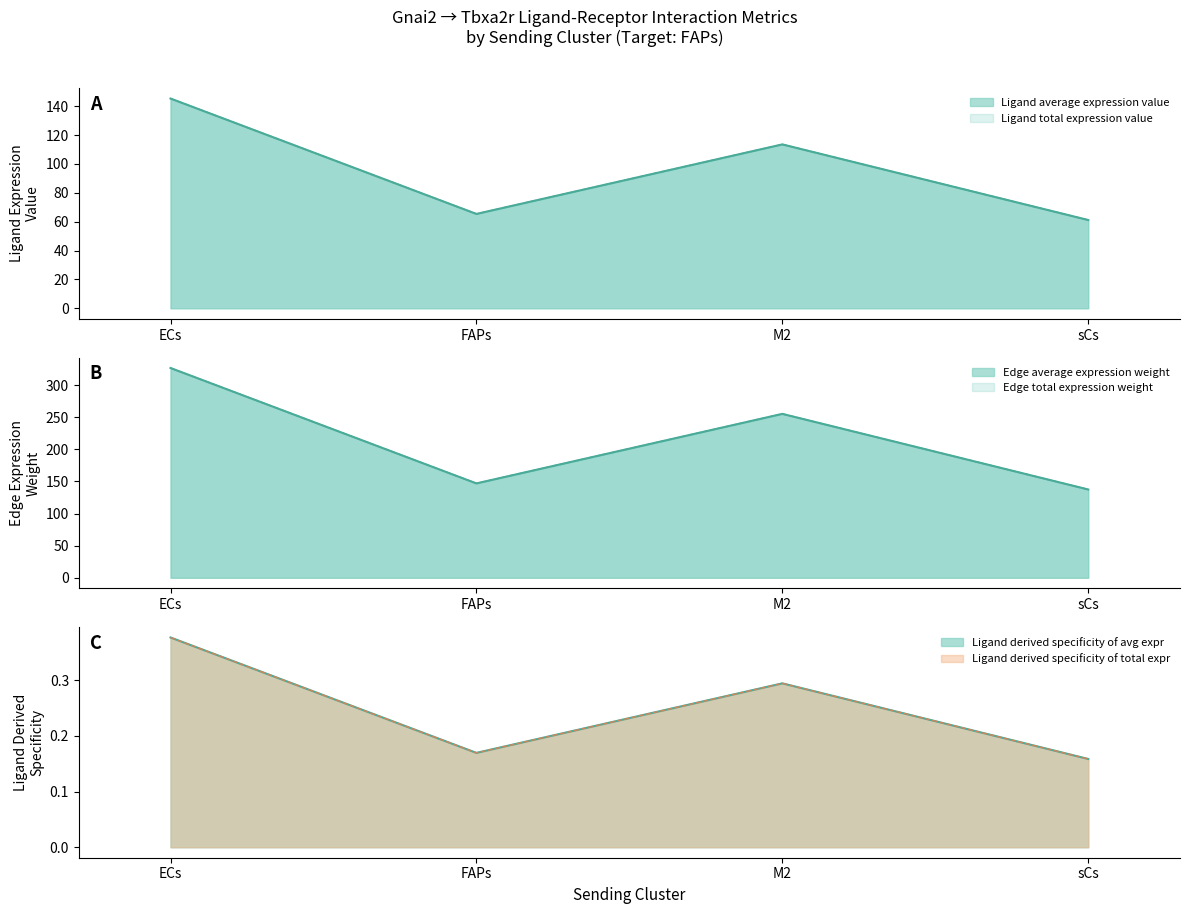

At which label does Ligand total expression value reach its minimum?

sCs